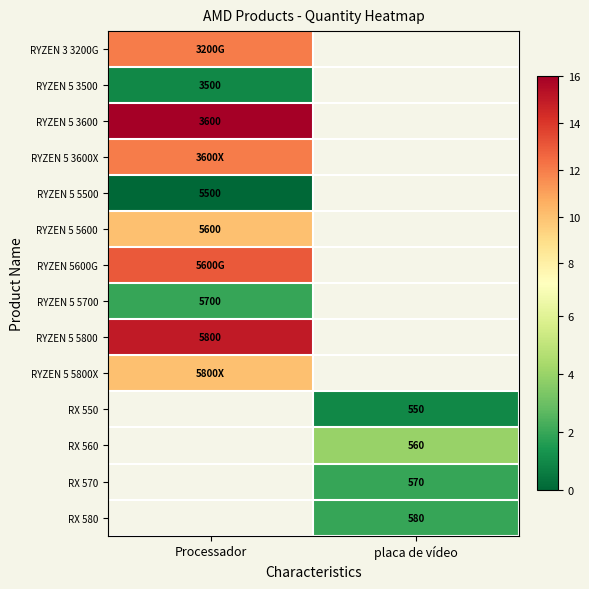

True or false: RYZEN 5 5600 has a value of 5600 at Processador.

True